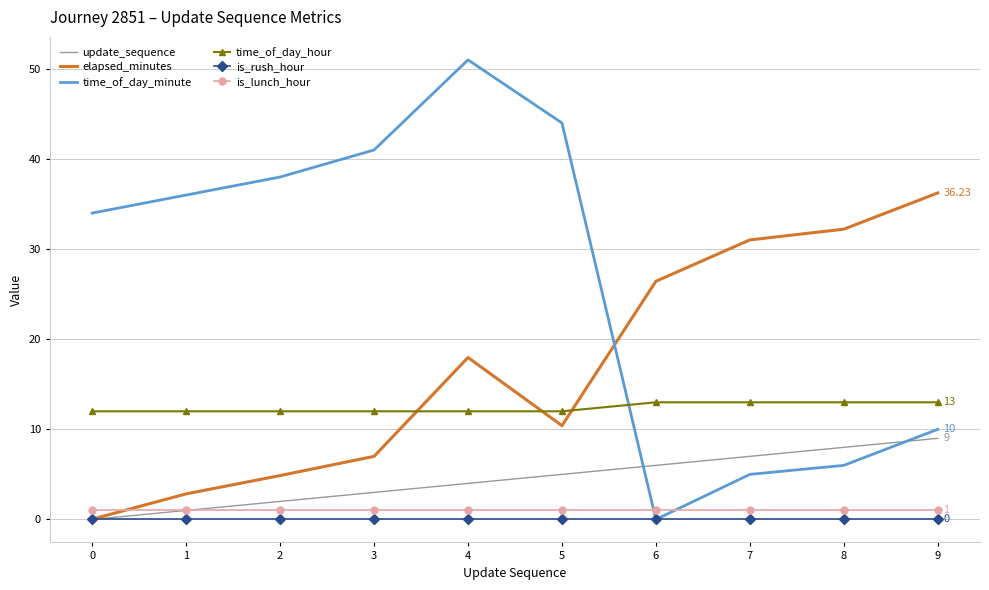

Is the value of elapsed_minutes at 6 greater than the value of update_sequence at 9?

Yes